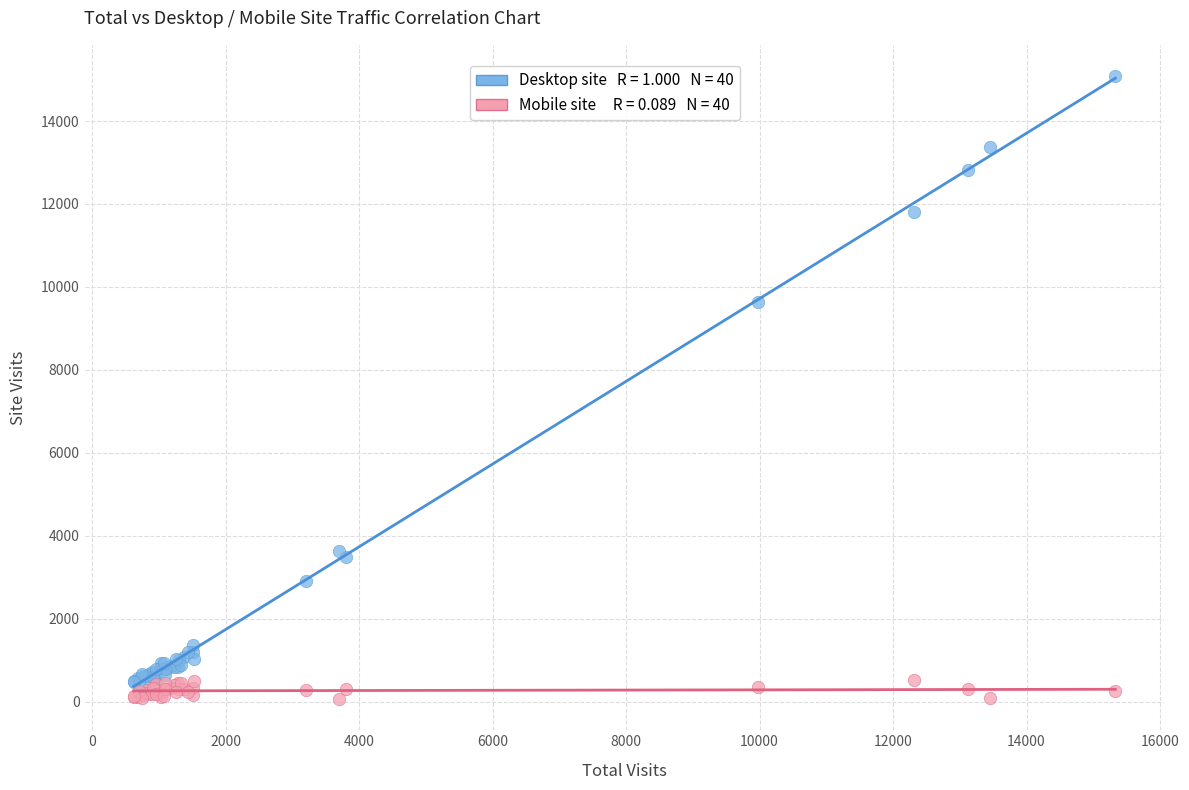

Across all series, what Y value is closest to 7573?

9634